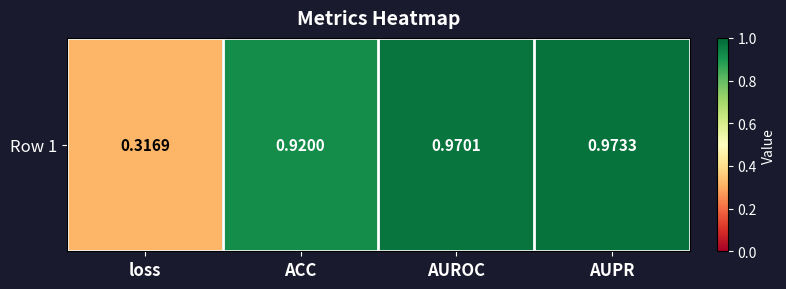

List the labels in order of value, largest first.

AUPR, AUROC, ACC, loss